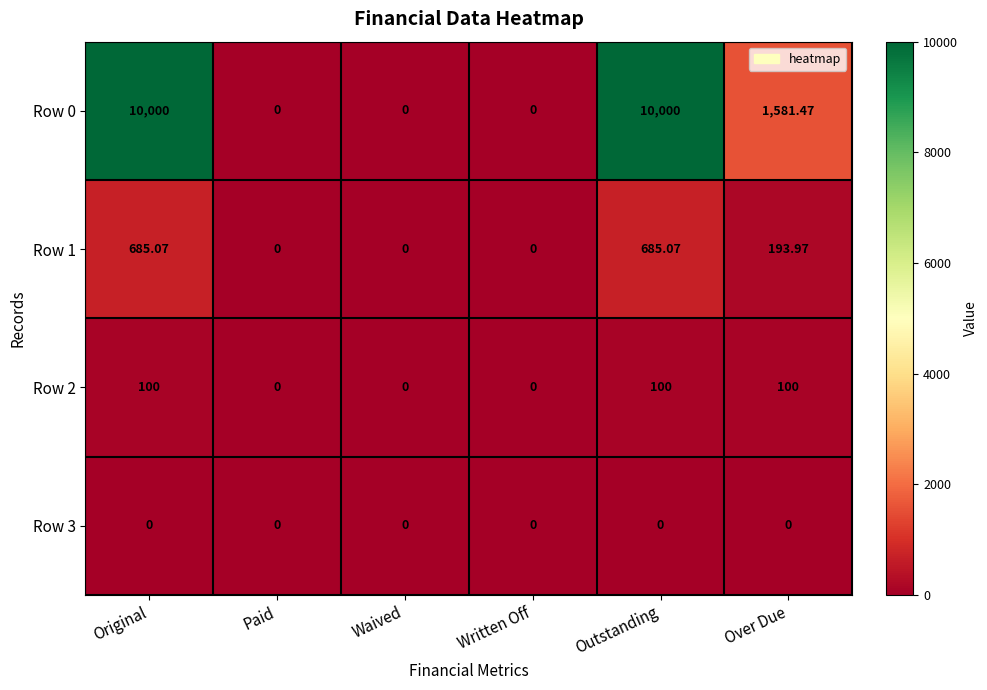

Where does the Row 0 series first go above 1581?

Original